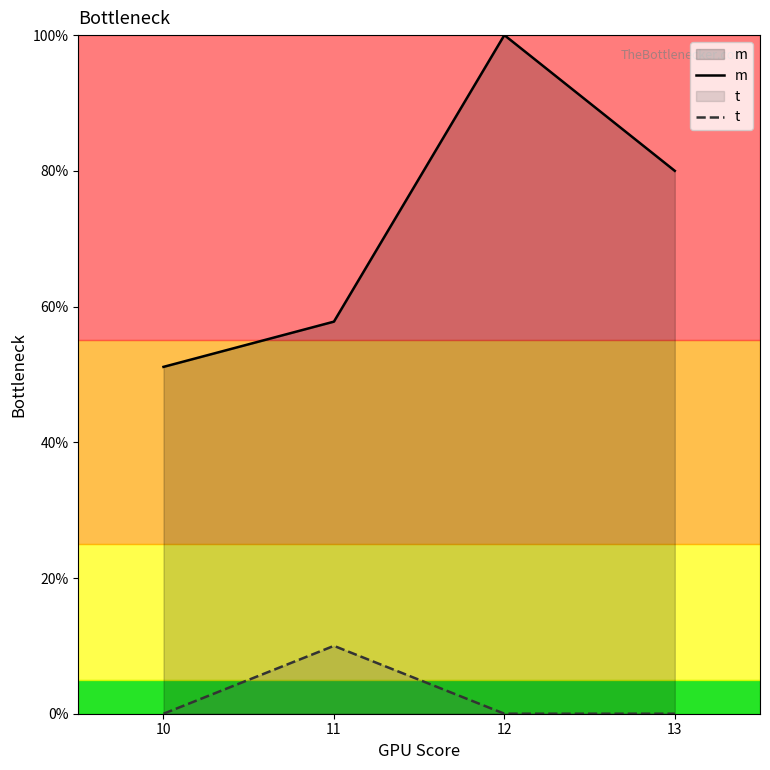

True or false: t has more than 2 interior local peaks.

False